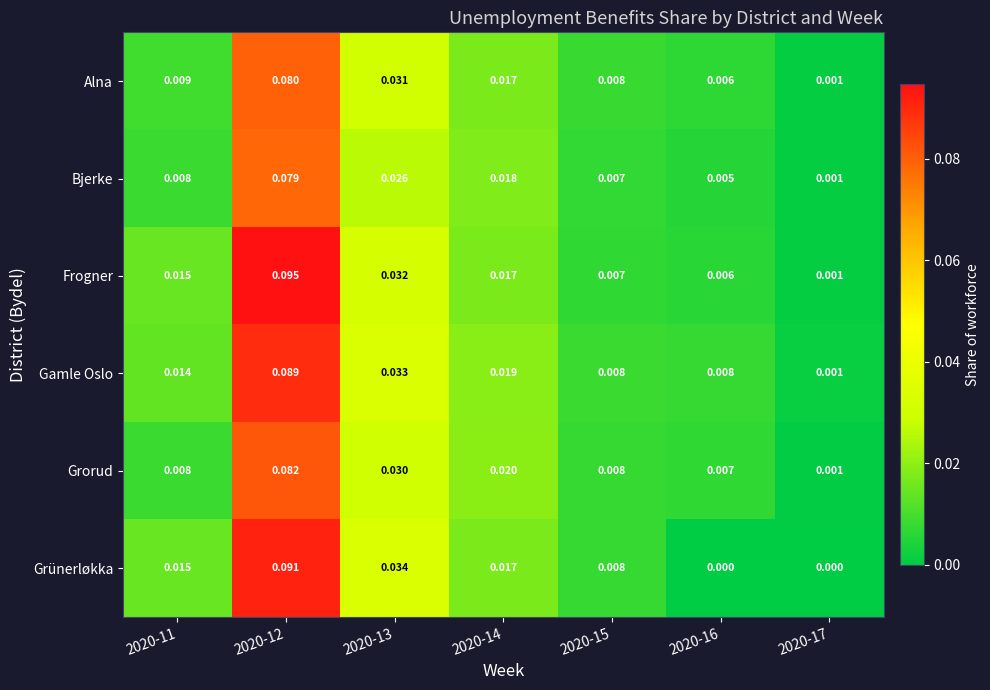

Which series has the largest range (max minus min)?

Frogner